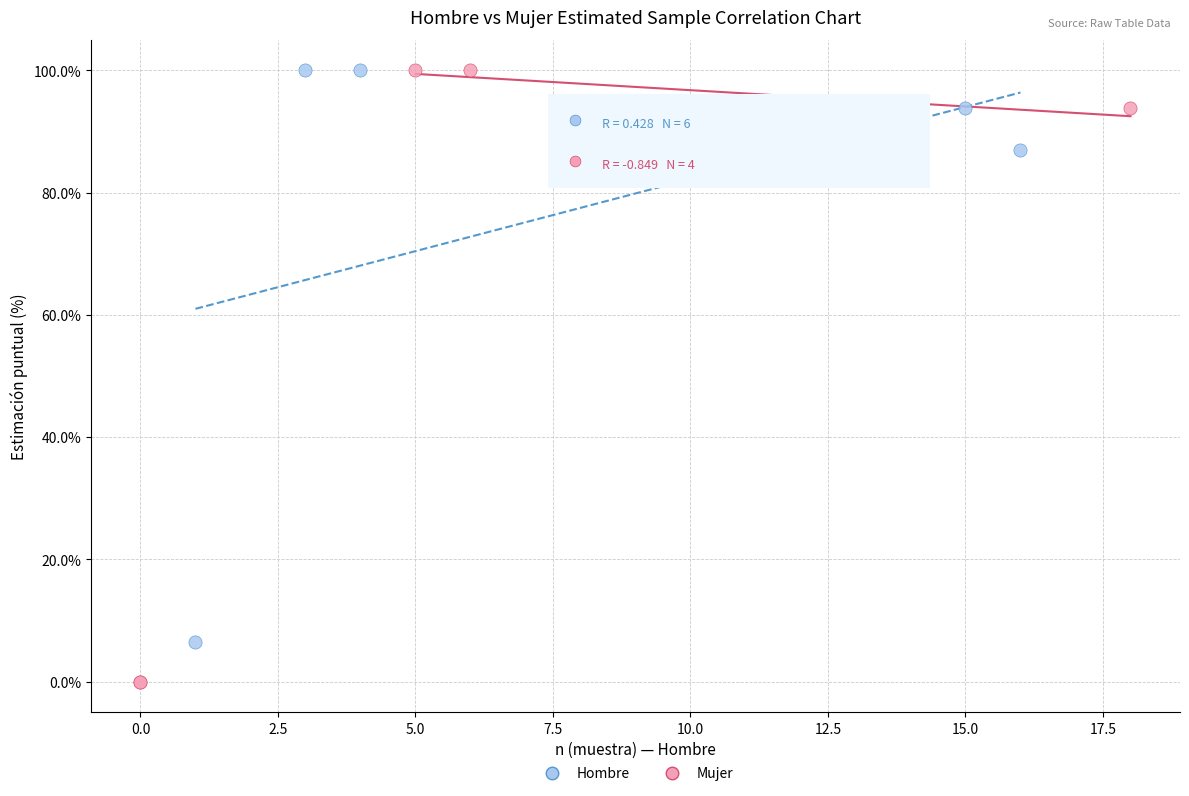

Which series has the largest Y range (max minus min)?

Mujer